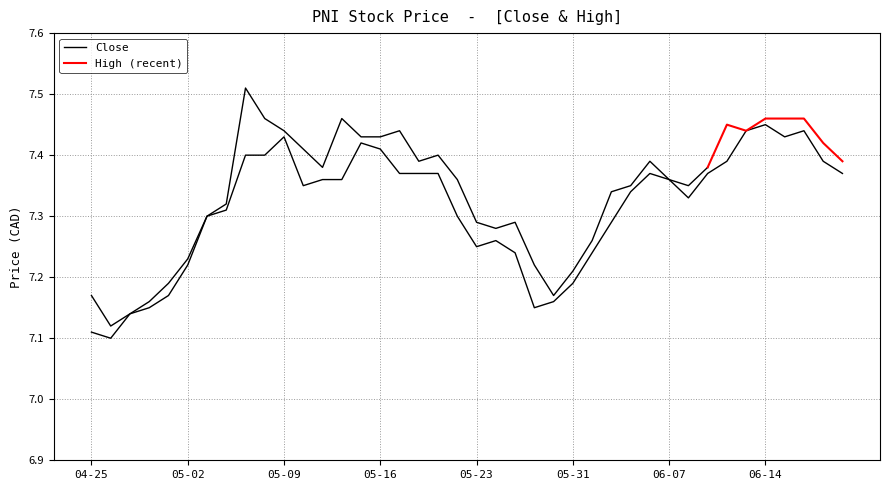

What is the difference between the values at 2024-04-26 and 2024-05-10?

0.2